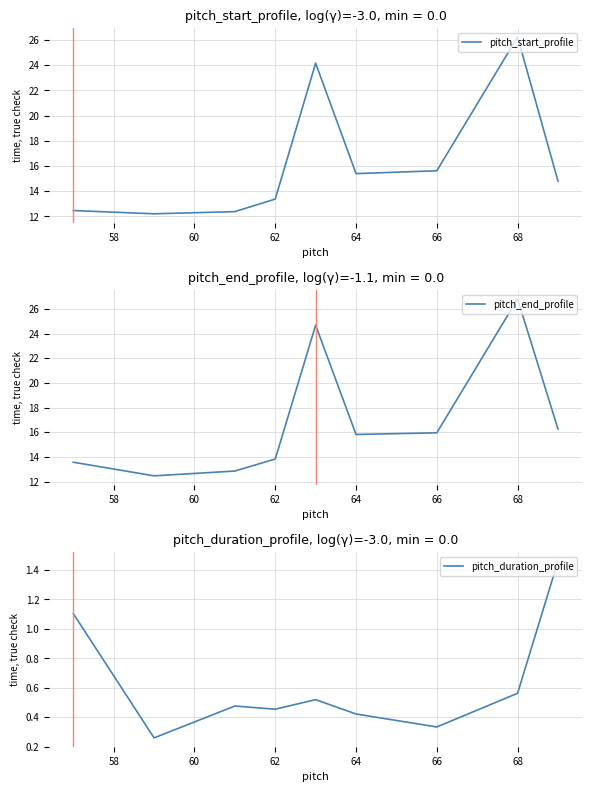

The value of pitch_end_profile at 68 is 45.0. True or false?

False